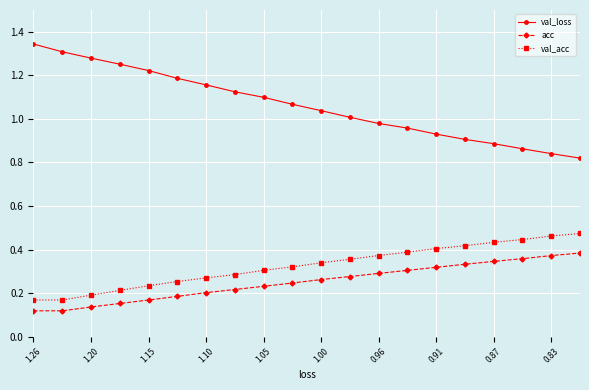

True or false: val_acc and val_loss cross at least once.

False